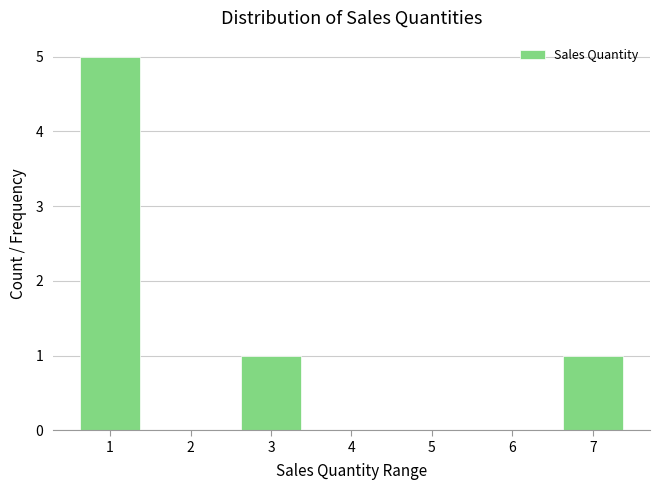

Reading left to right, list all the values displayed in this chart.

1=5	2=0	3=1	4=0	5=0	6=0	7=1